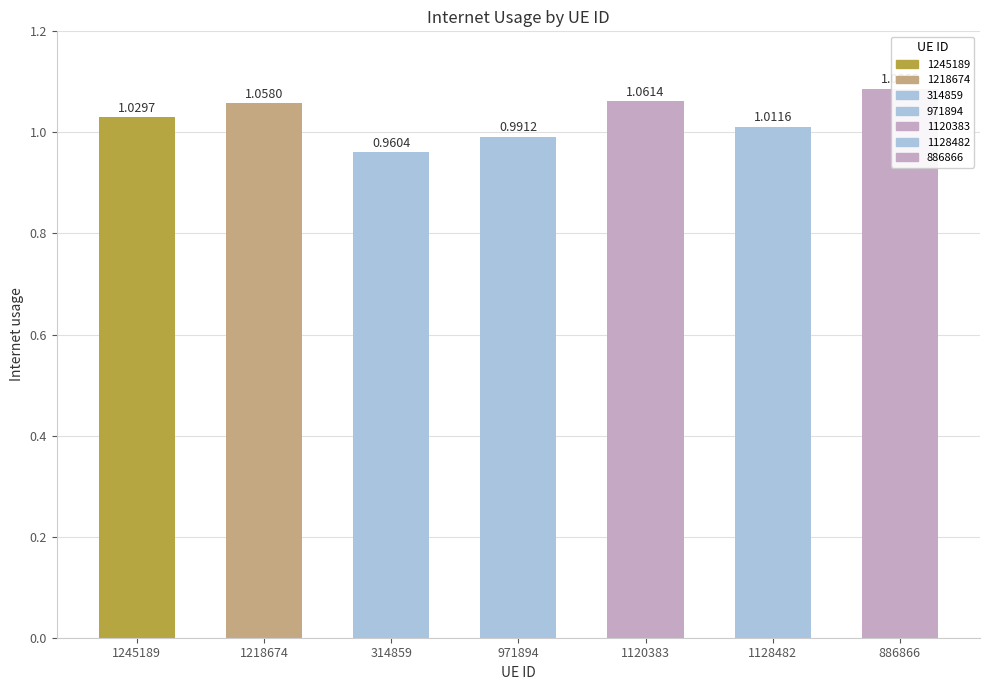

What is the sum of the values at 1128482 and 1120383?

2.1